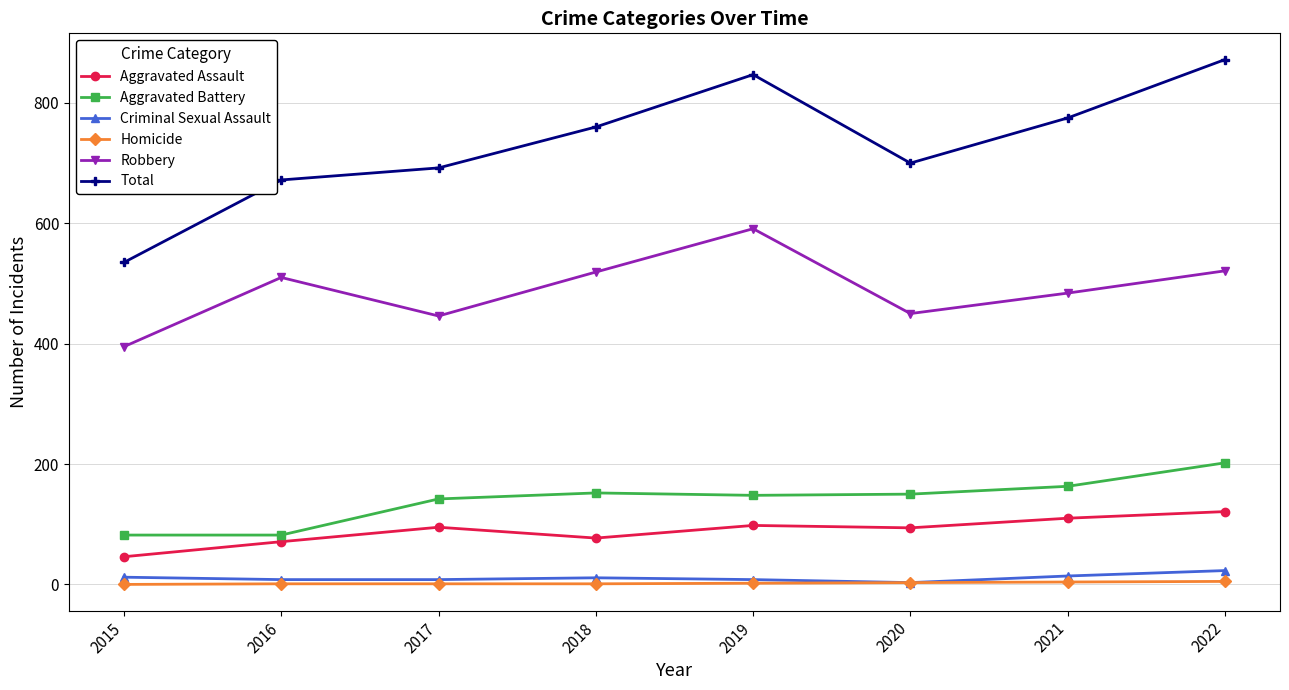

True or false: Homicide and Total cross at least once.

False